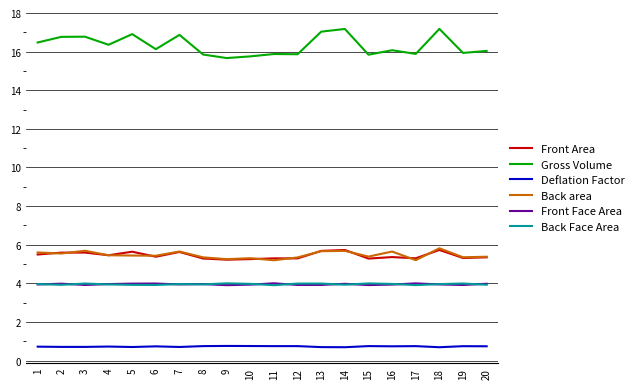

What is the spread (max minus min) of values at 2?

16.1